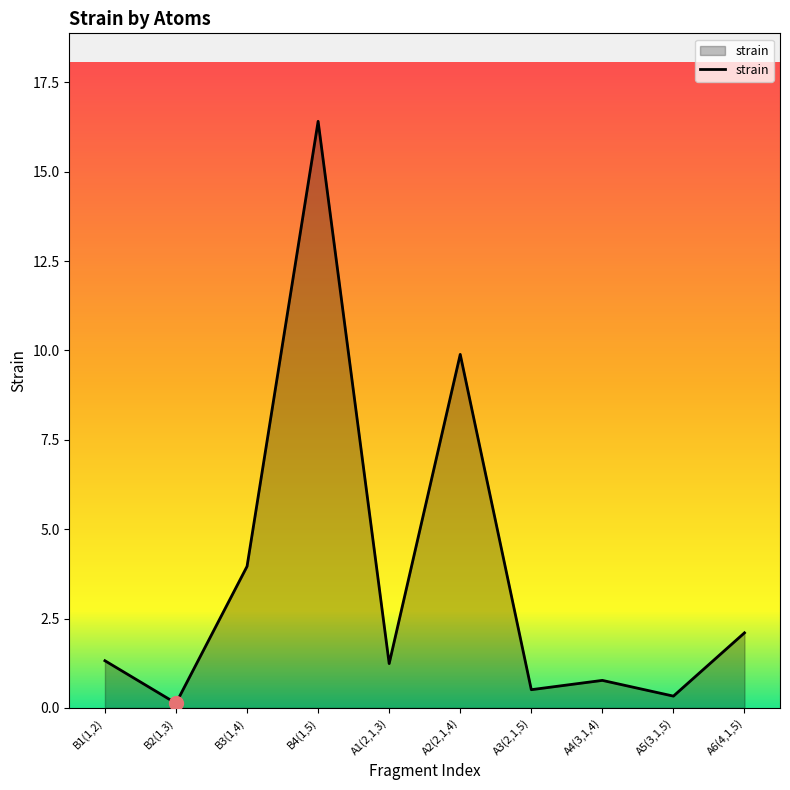

What is the average value?

3.7